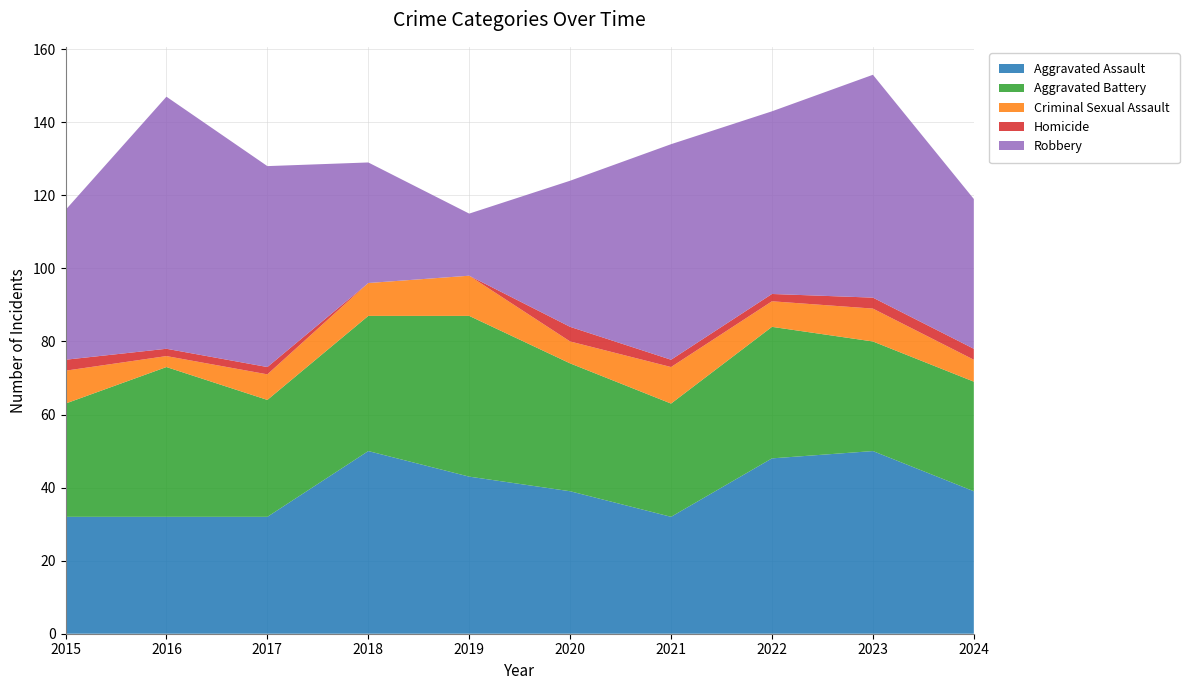

Reading left to right, transcribe all the data shown in this chart.

Aggravated Assault: 32	32	32	50	43	39	32	48	50	39
Aggravated Battery: 31	41	32	37	44	35	31	36	30	30
Criminal Sexual Assault: 9	3	7	9	11	6	10	7	9	6
Homicide: 3	2	2	0	0	4	2	2	3	3
Robbery: 41	69	55	33	17	40	59	50	61	41